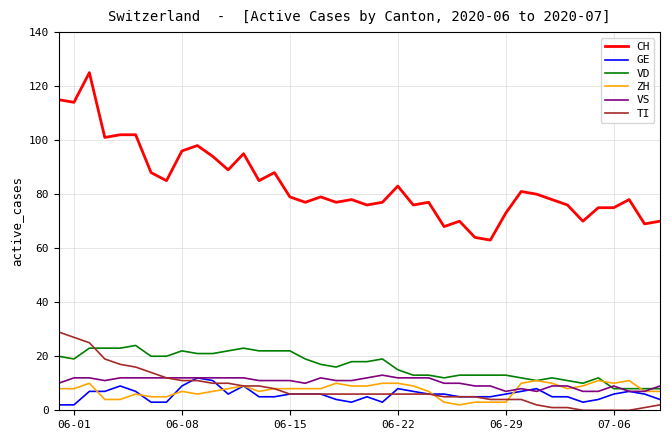

Which series has the largest total across all categories?

CH